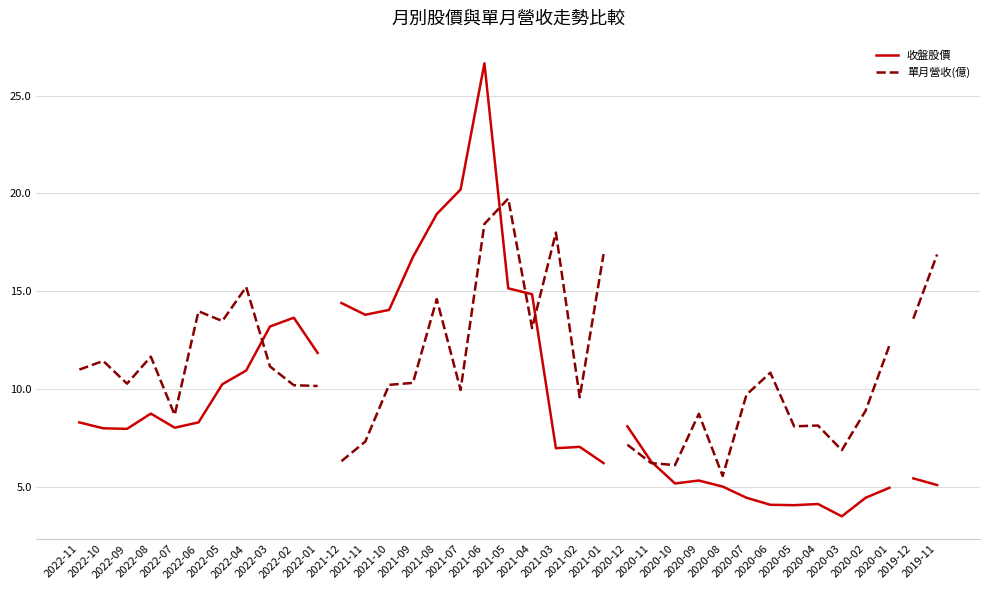

At which category does the chart reach its peak across all series?

2022-04